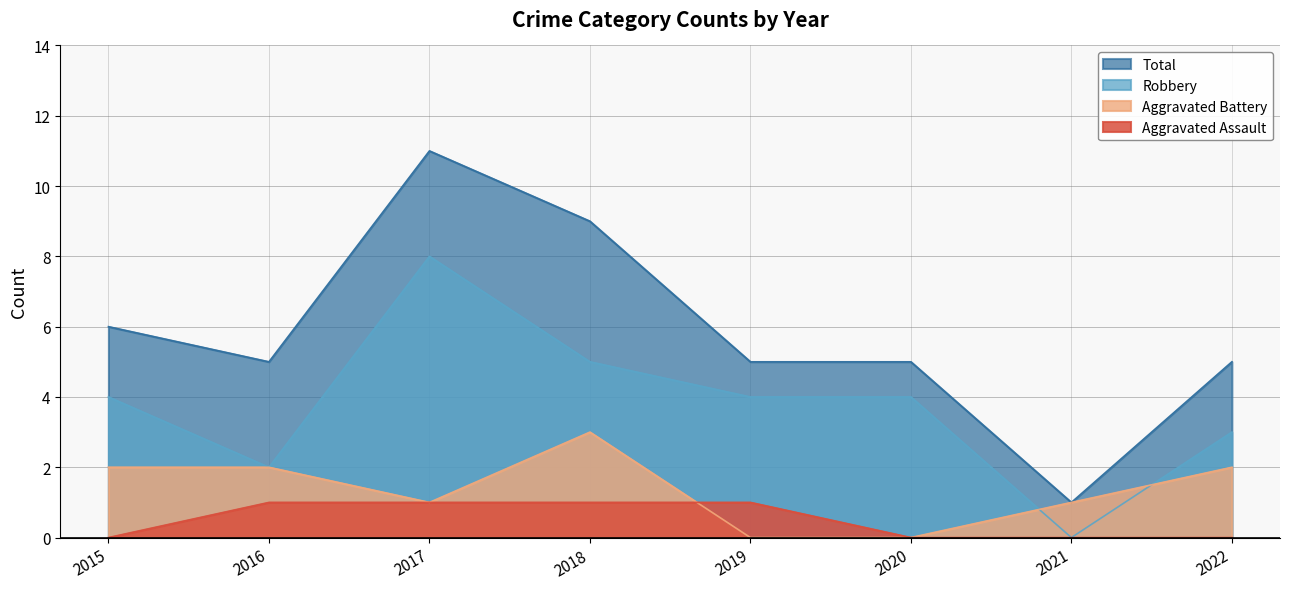

What is the value of the Aggravated Assault point at the 2nd from the left?

1